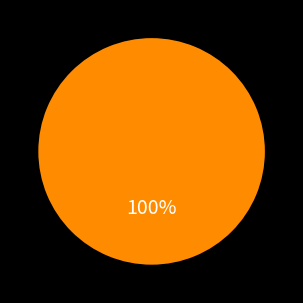

How many slices are in this pie chart?

1